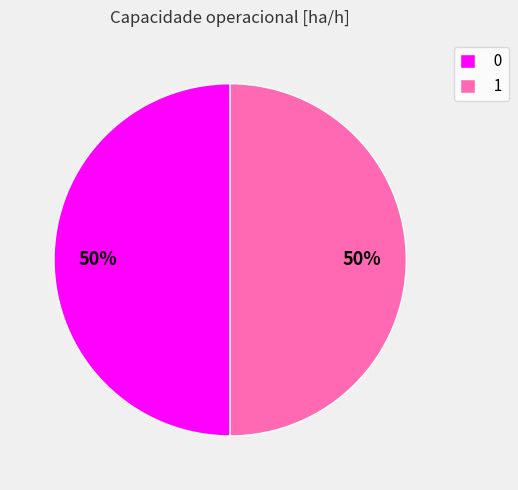

Is it true that 1 is 50% of the pie?

True